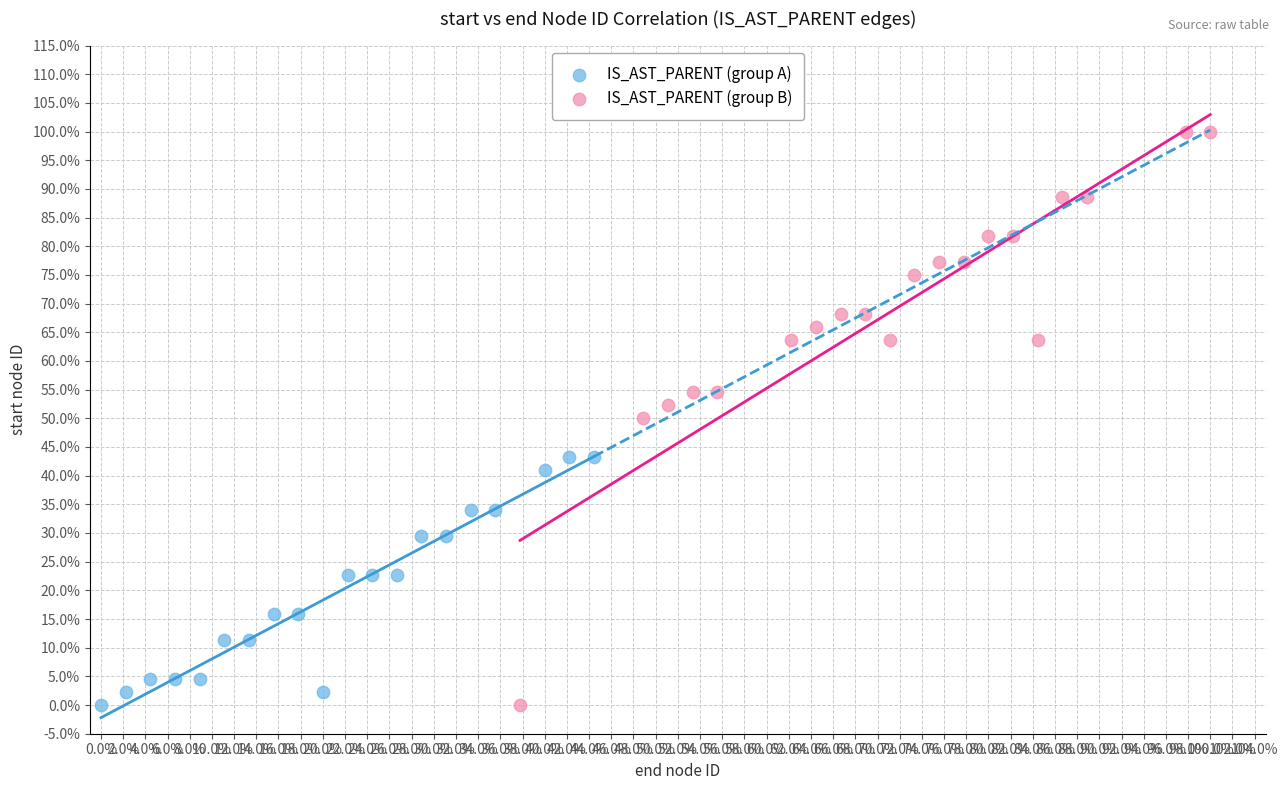

What are all the series names shown in the legend?

IS_AST_PARENT (group A), IS_AST_PARENT (group B)